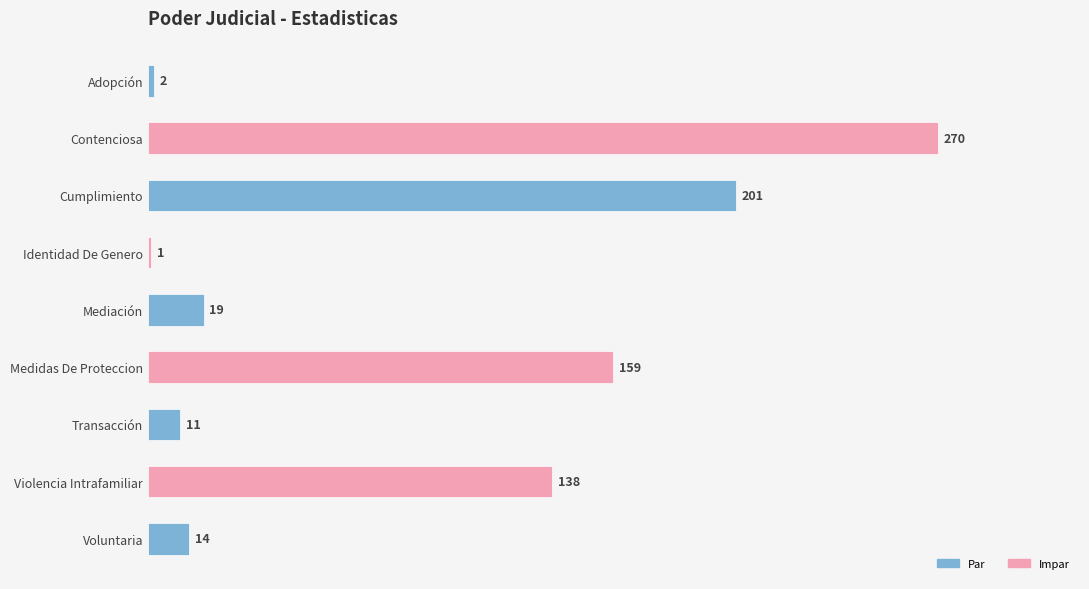

What is the label of the 3rd bar from the bottom?

Transacción